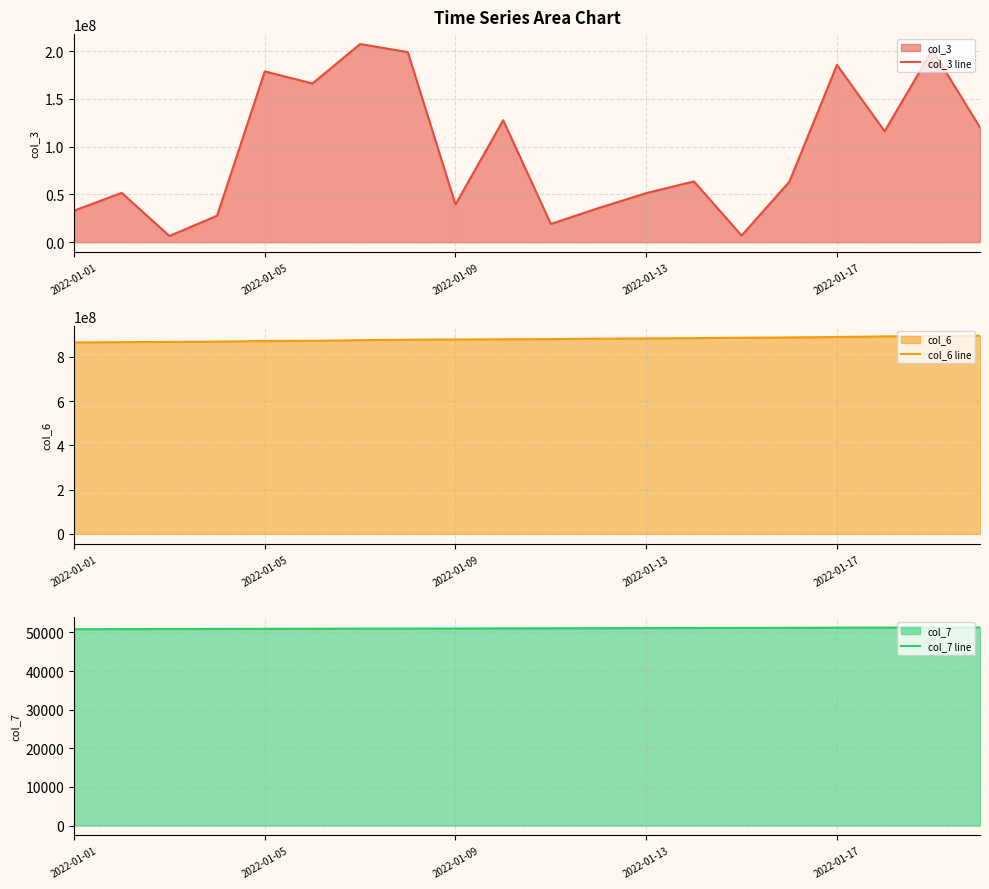

What is the maximum value for col_7 line?

51294